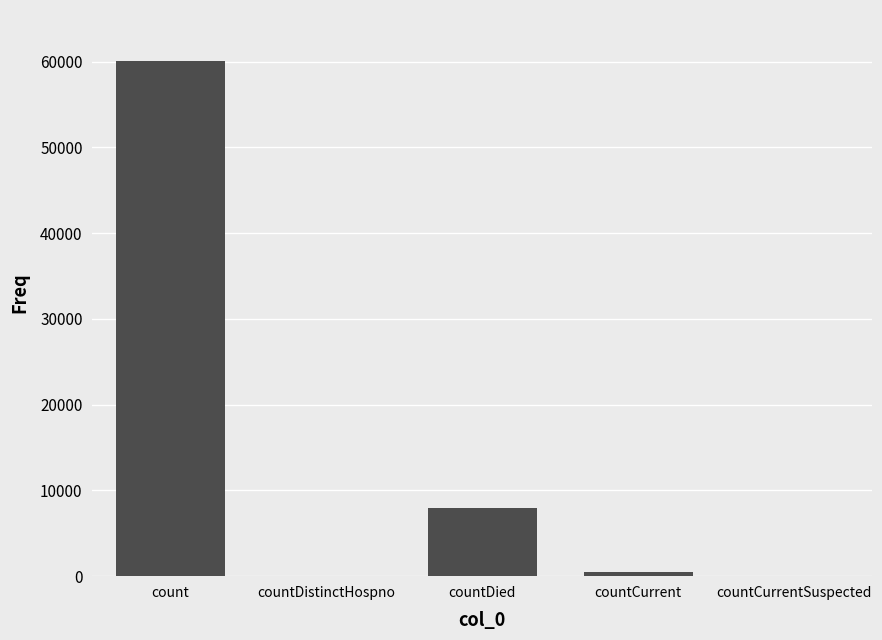

What is the sum of the values at countDistinctHospno and countDied?

7916